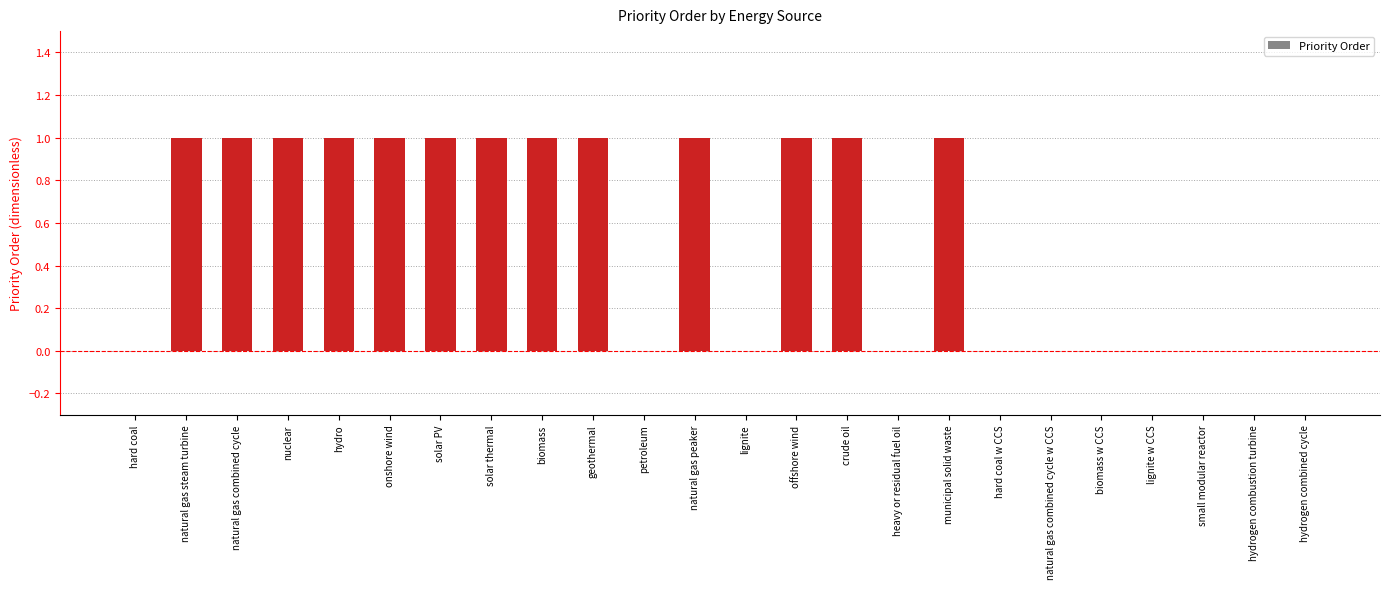

True or false: the data shows 1 at solar thermal.

True